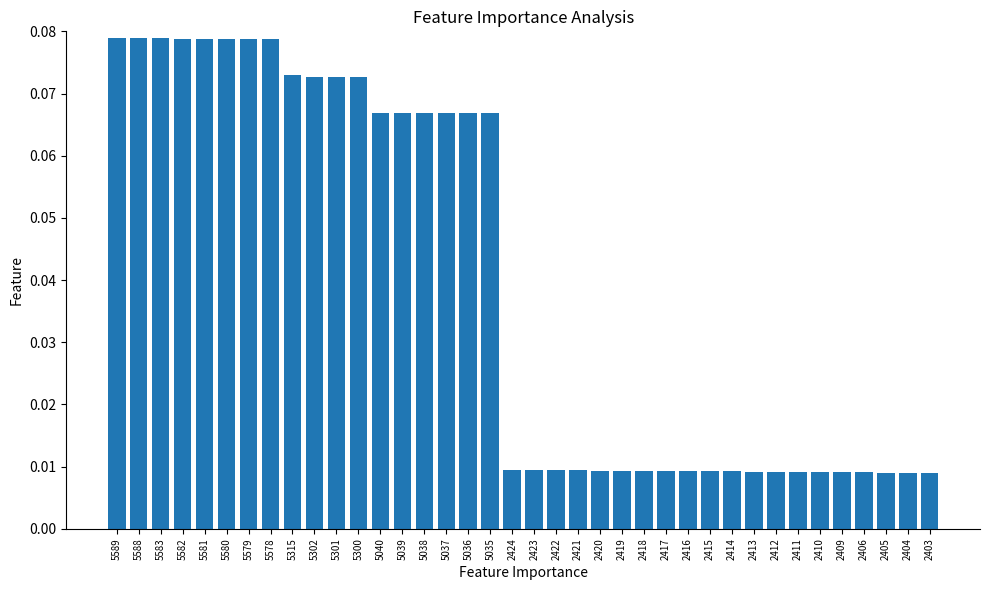

The value at 5581 is 0.0. True or false?

False